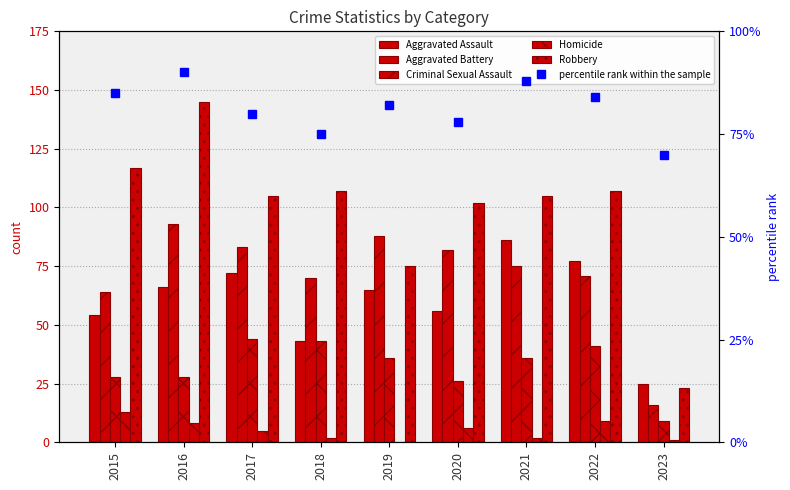

Is the value of Criminal Sexual Assault at 2019 greater than the value of Aggravated Assault at 2019?

No